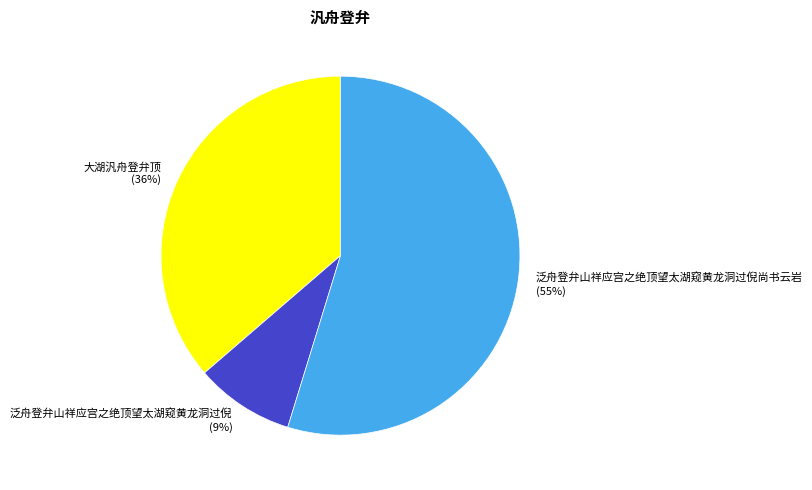

To the nearest percent, what portion does 泛舟登弁山祥应宫之绝顶望太湖窥黄龙洞过倪 represent?

9%